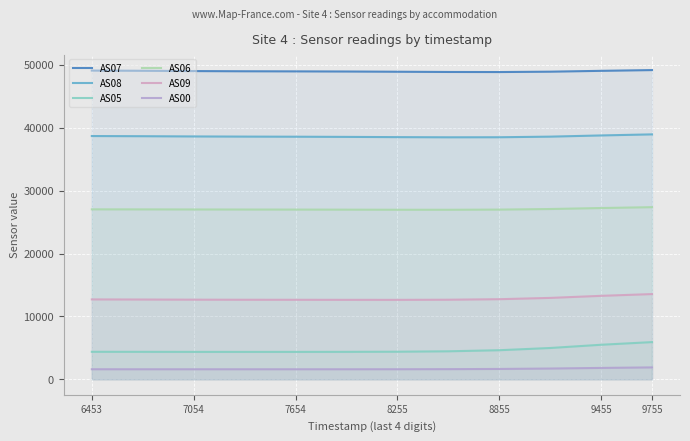

At which label is AS08 closest to 38706?

6453